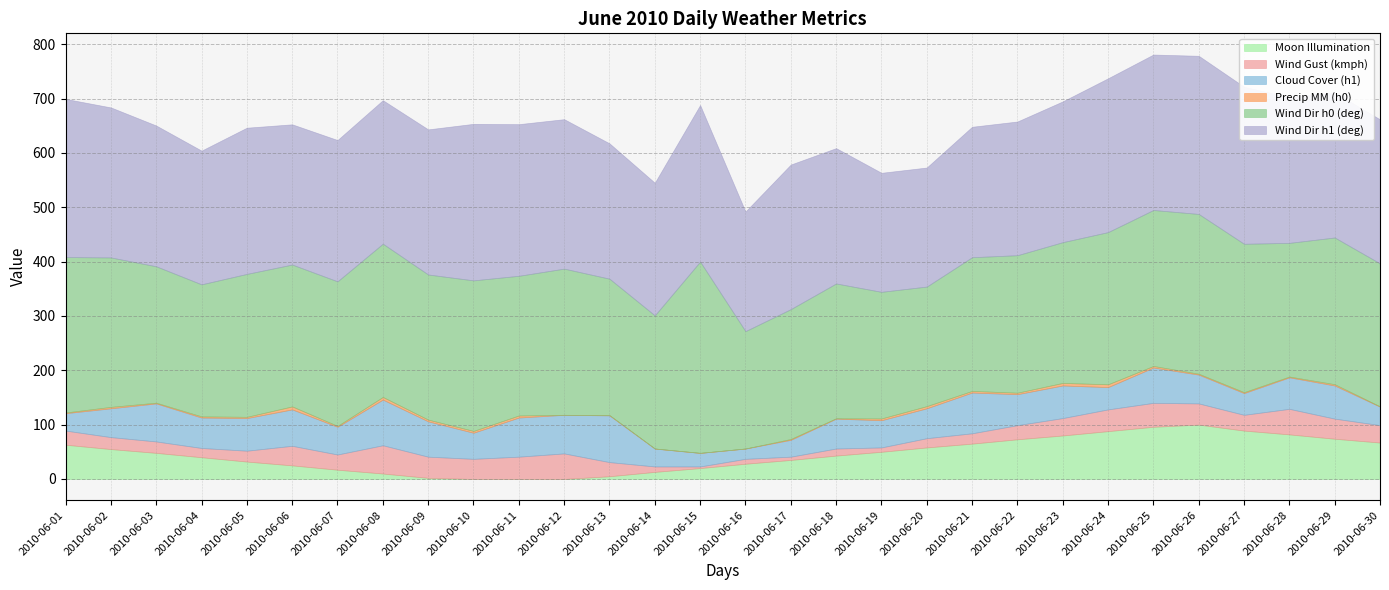

True or false: Cloud Cover (h1) has more than 2 points higher than both neighbors.

True